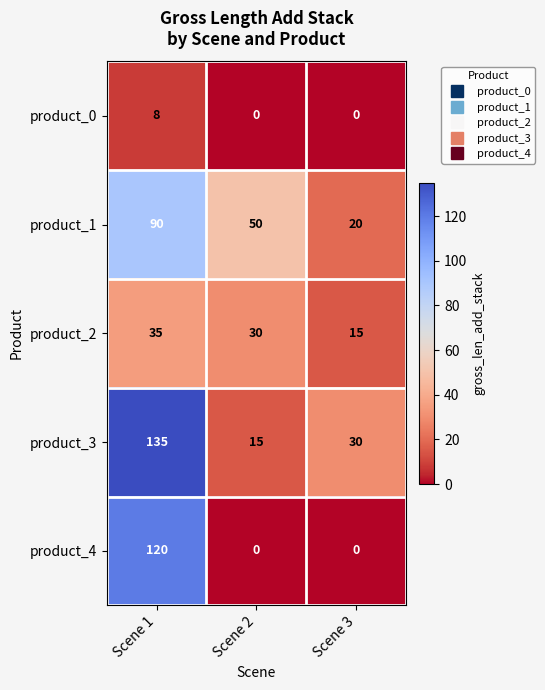

Reading right to left, extract all data points from this chart.

product_0: 0	0	8
product_1: 20	50	90
product_2: 15	30	35
product_3: 30	15	135
product_4: 0	0	120